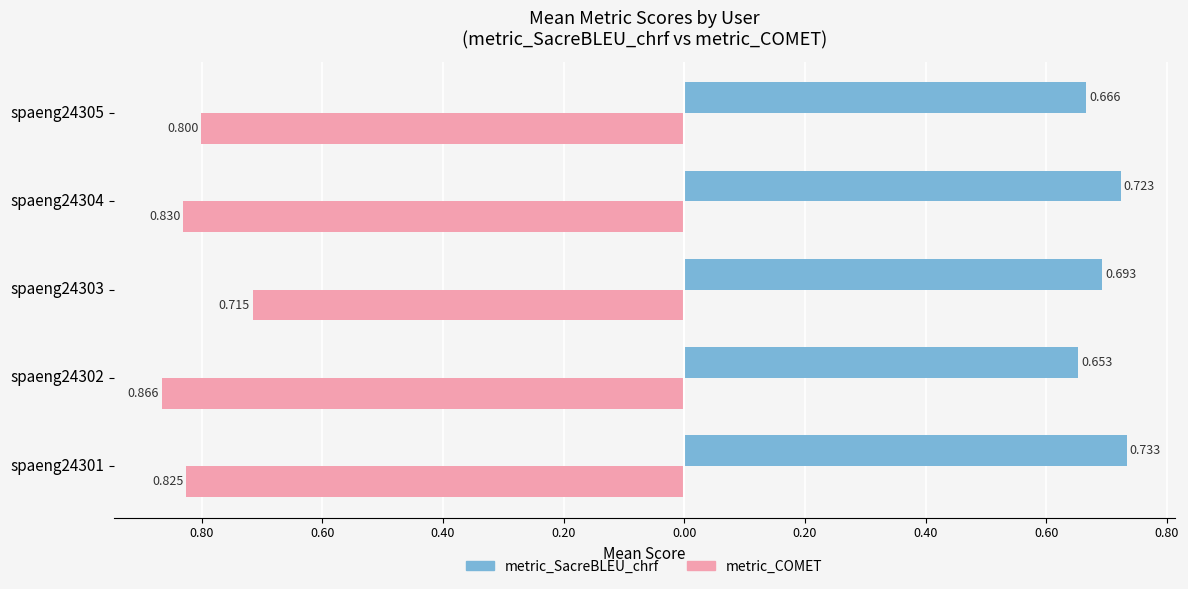

What are all the series names shown in the legend?

metric_SacreBLEU_chrf, metric_COMET